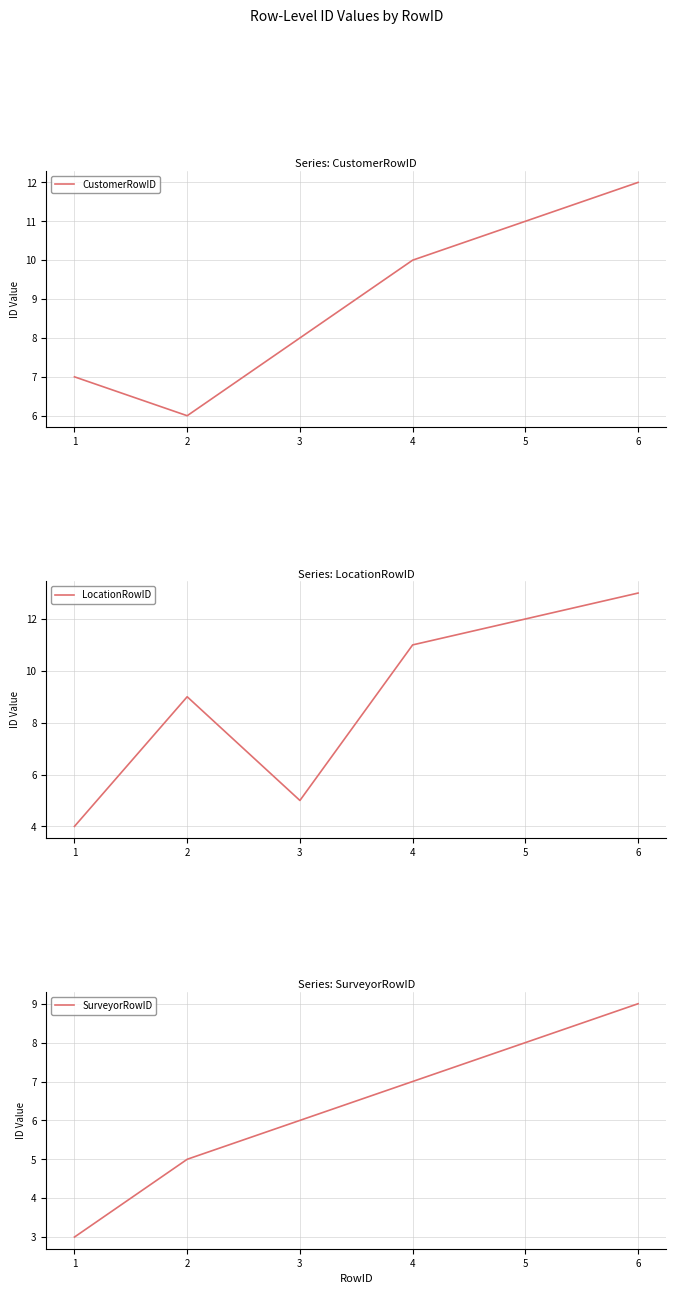

What is the sum of the CustomerRowID values at 5 and 4?

21